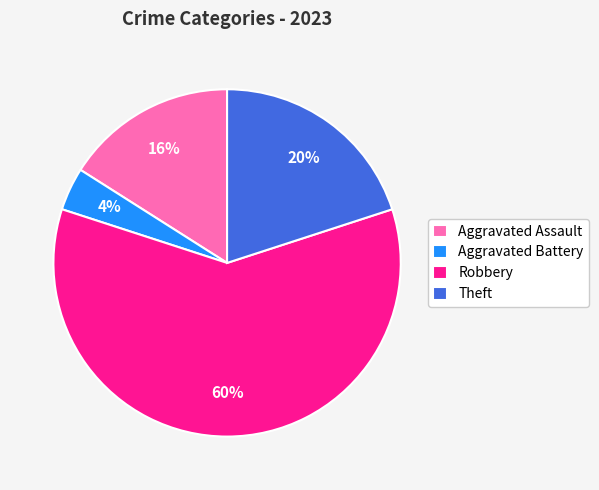

How many slices are in this pie chart?

4